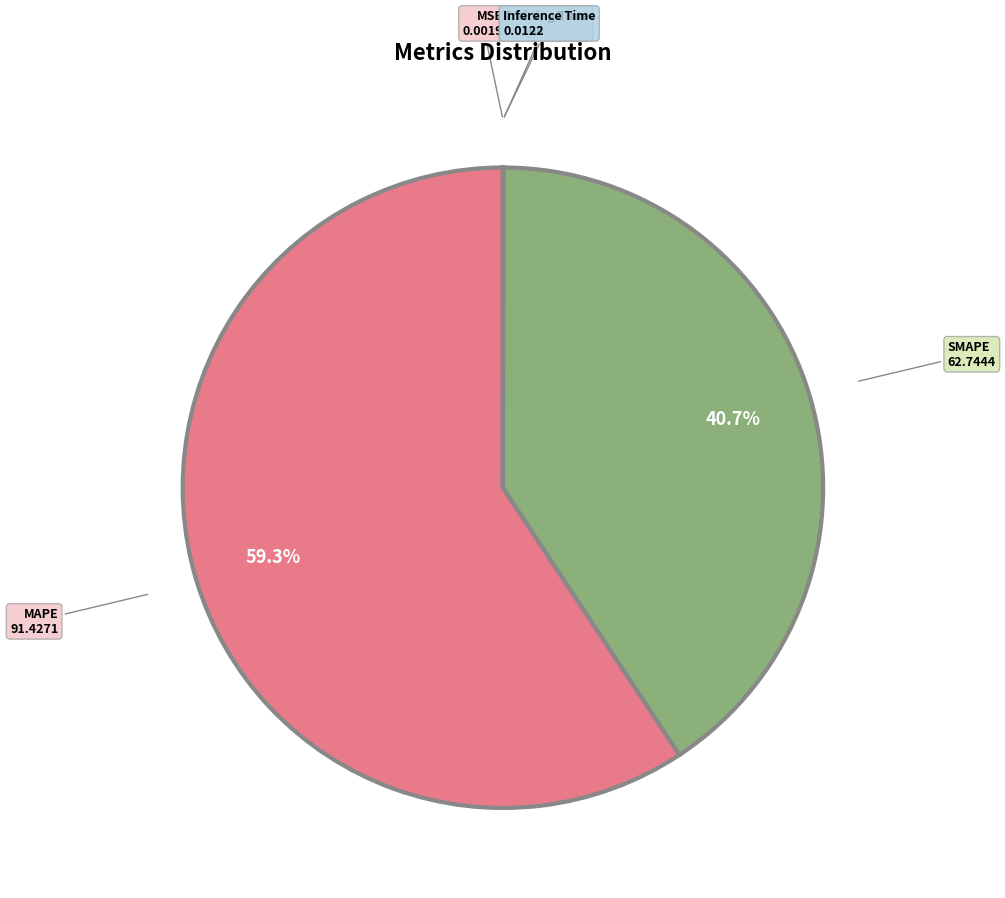

Is there a majority slice in this chart?

Yes